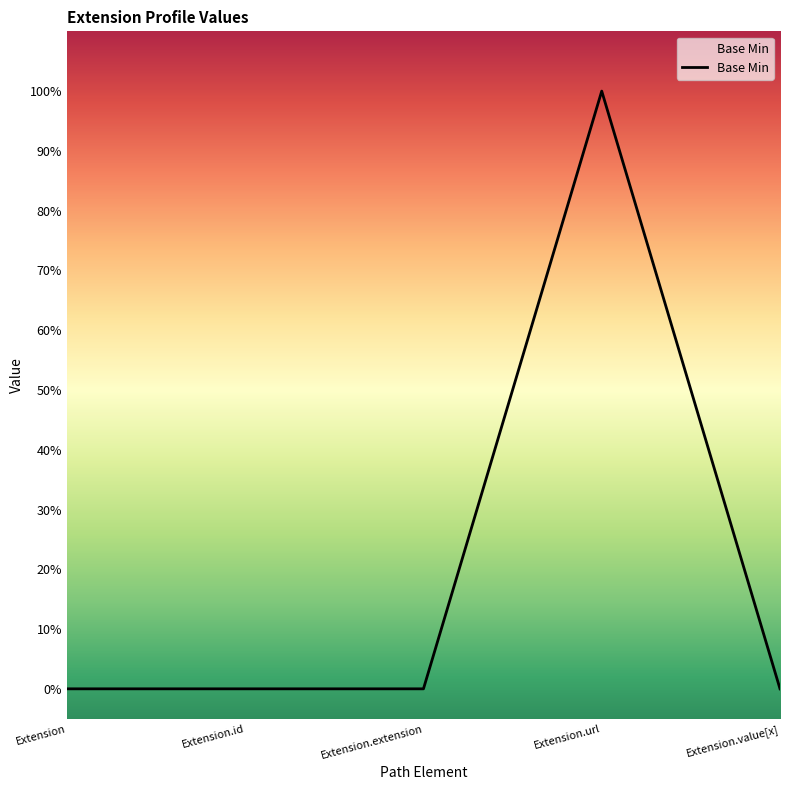

What is the maximum value shown in the chart?

1